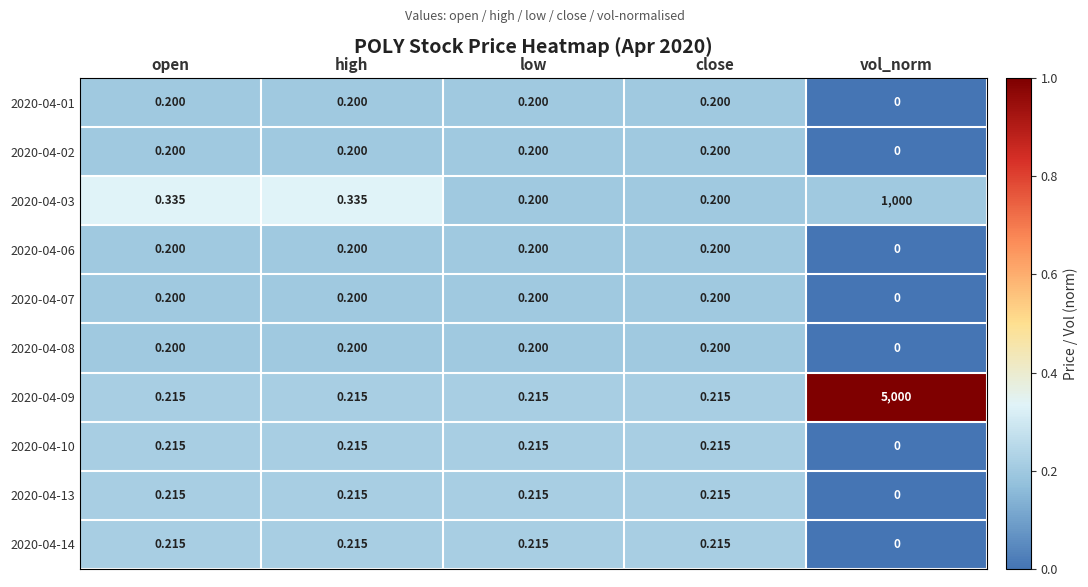

At how many categories does at least one series exceed 0?

5